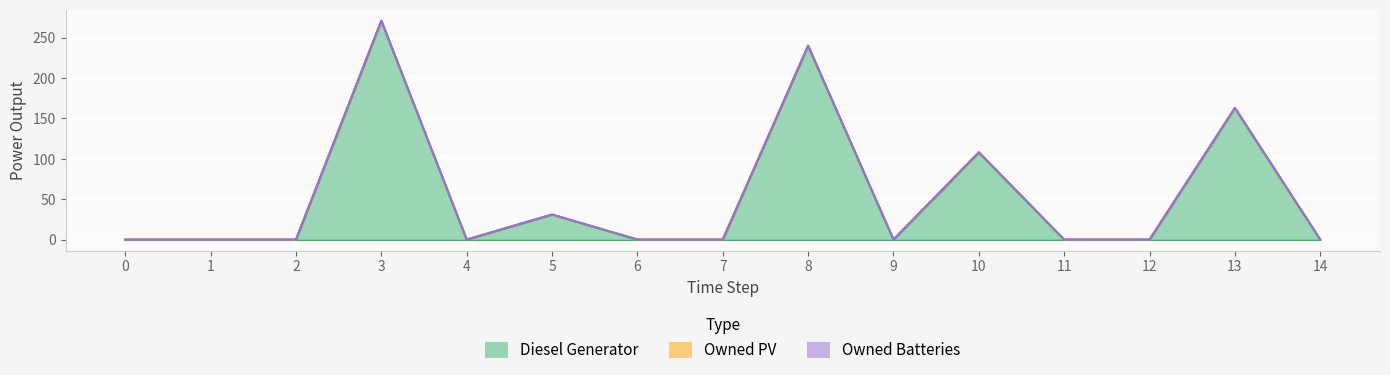

Is the value of Diesel Generator at 9 greater than the value of Owned PV at 6?

No